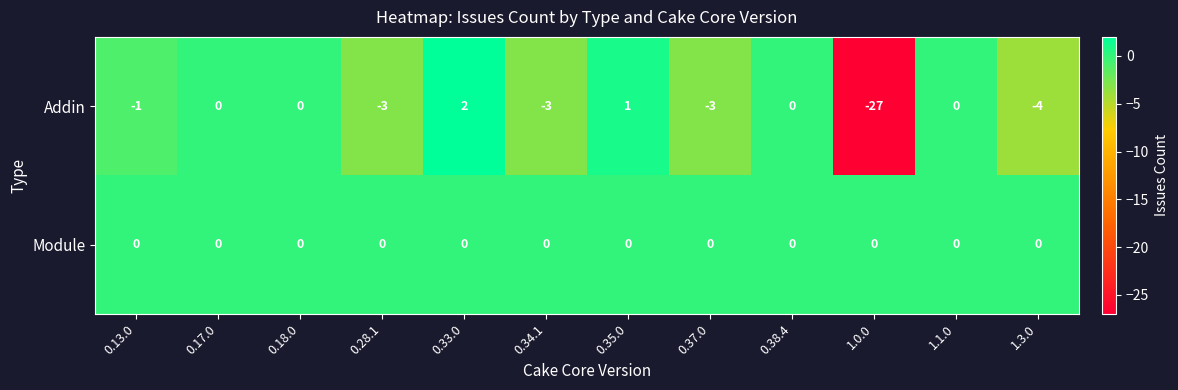

True or false: Module has a value of 0 at 1.0.0.

True